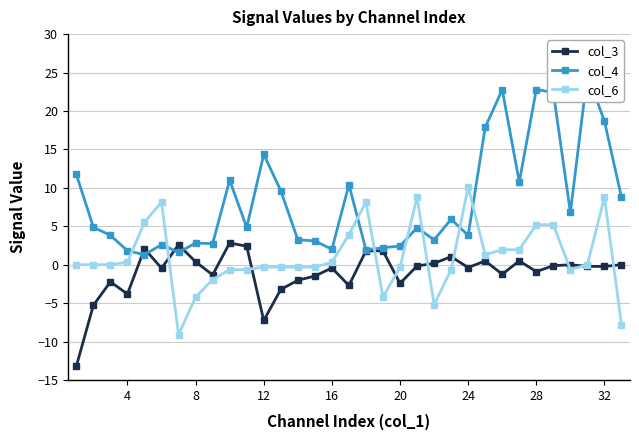

True or false: col_6 has more than 2 points higher than both neighbors.

True